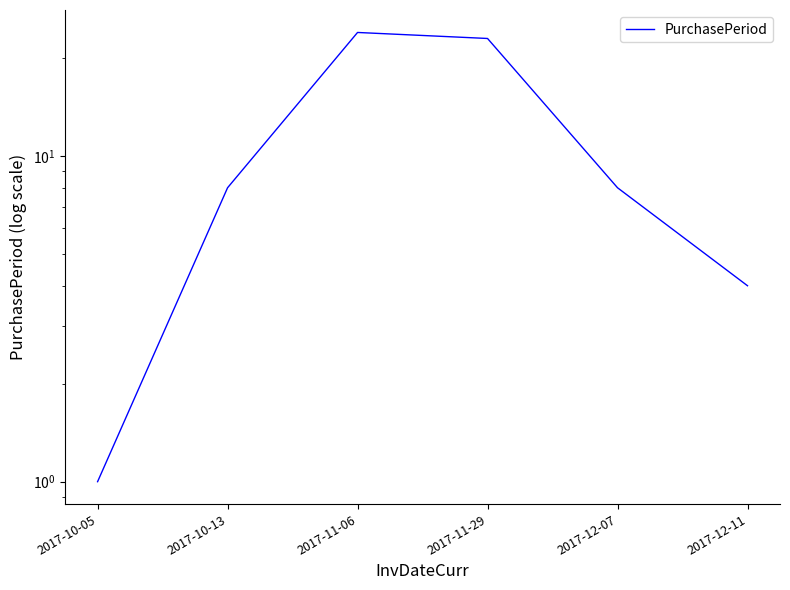

What is the value of the 5th point from the left?

8